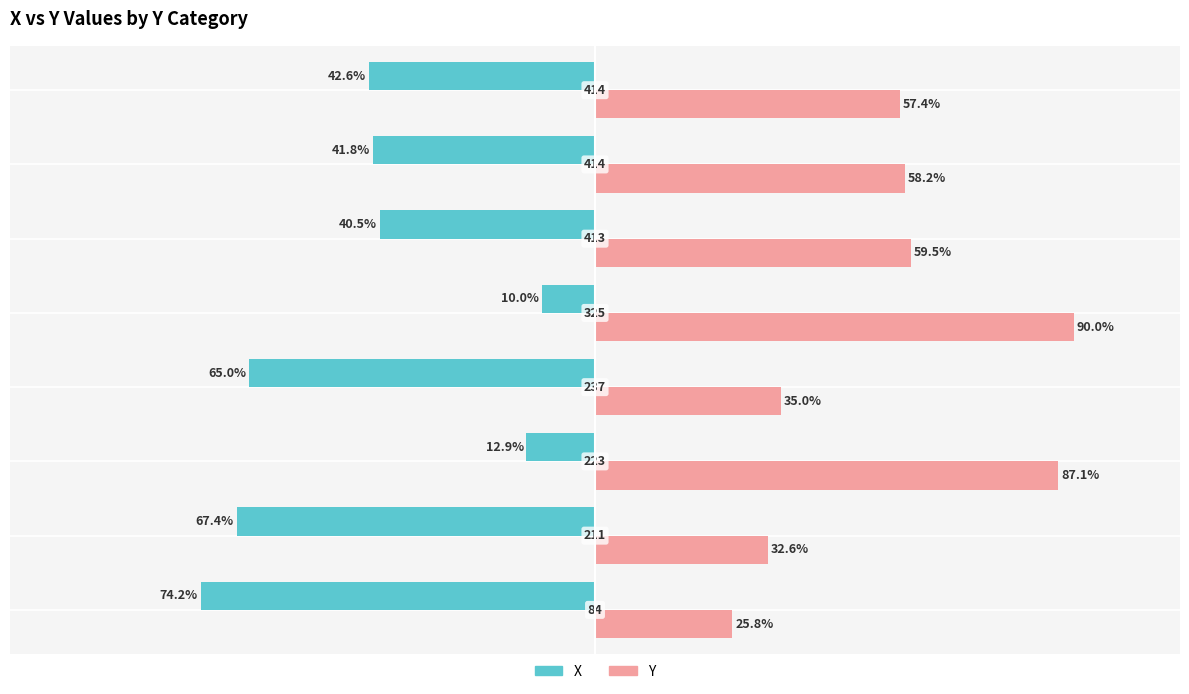

Which series has the largest total across all categories?

Y